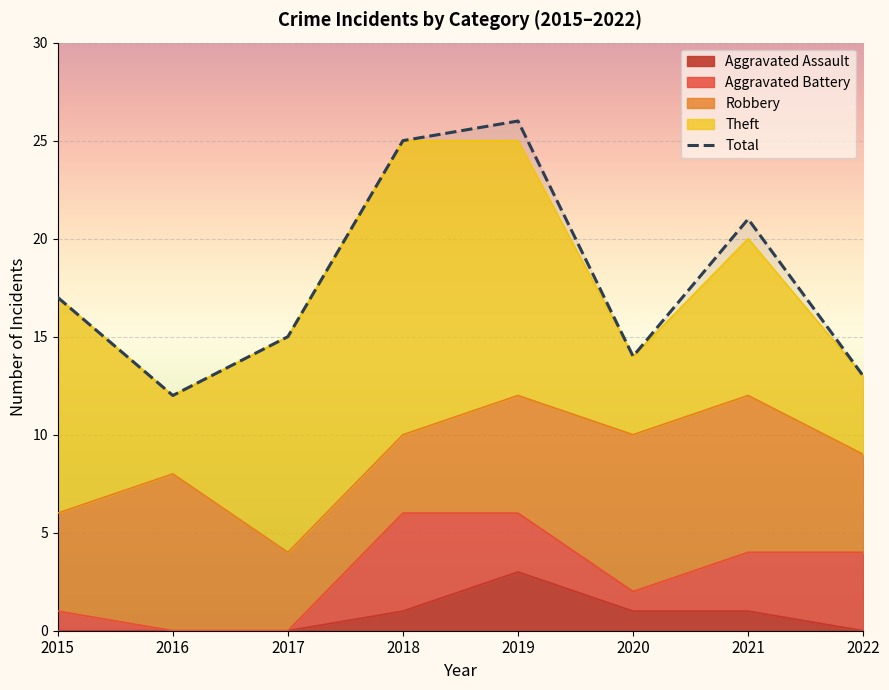

Rank the categories by value from highest to lowest.

2019, 2018, 2021, 2015, 2017, 2020, 2022, 2016